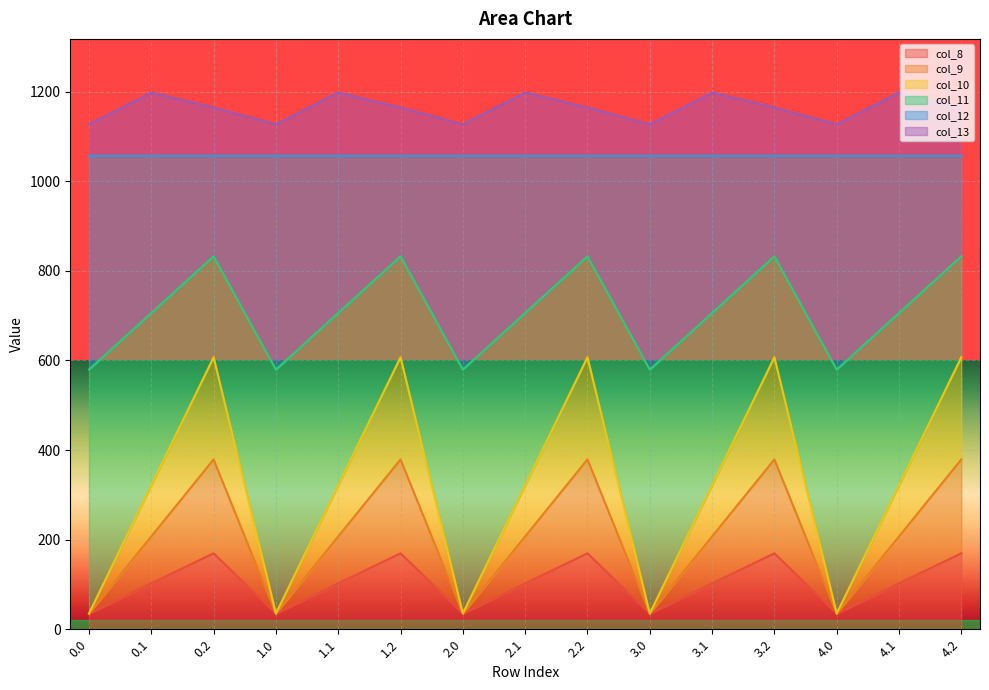

What is the label of the 10th point from the left?

3.0